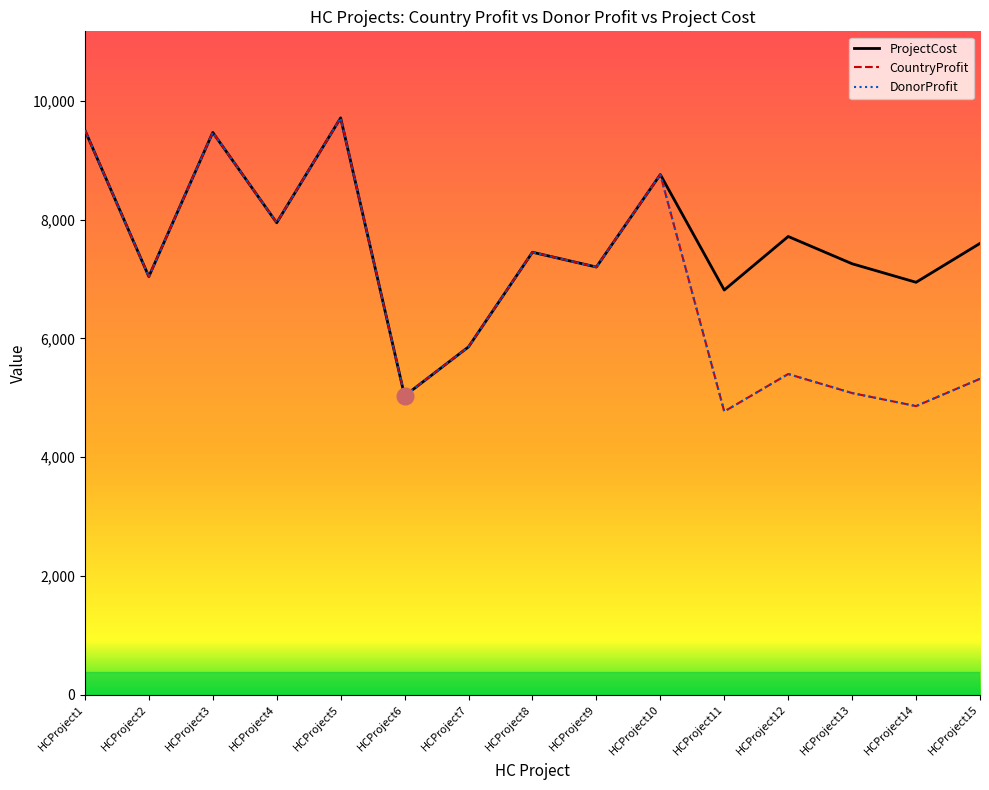

What is the difference between the maximum and minimum values in the CountryProfit series?

4943